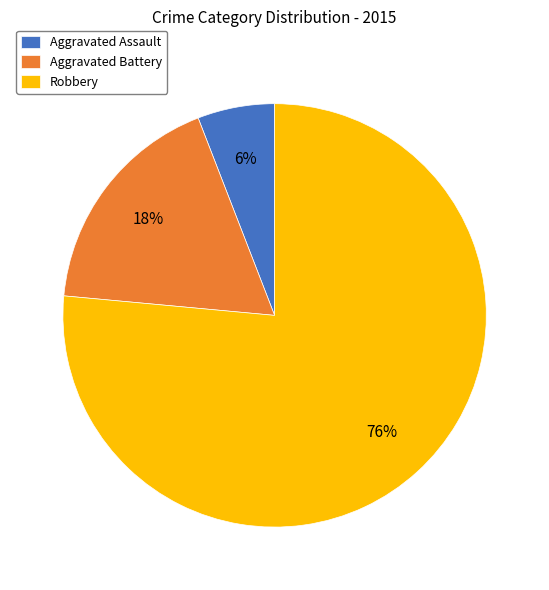

Which category has the smallest portion of the pie?

Aggravated Assault